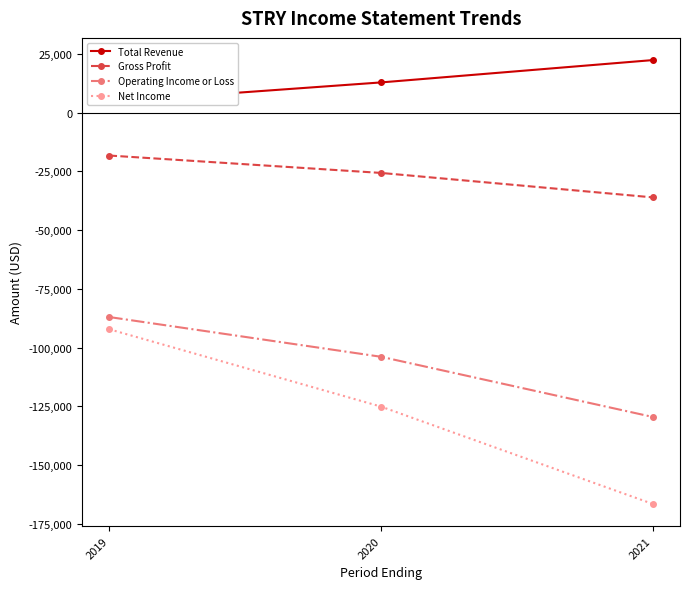

The Operating Income or Loss series shows -87000 at 2019. True or false?

True